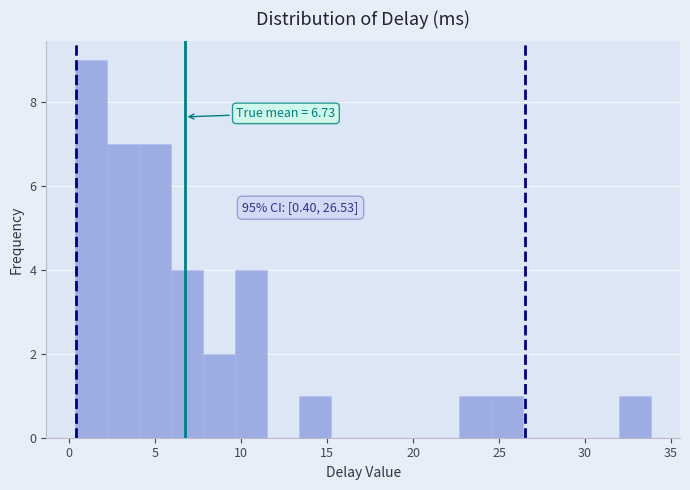

Around what value on the x-axis is the tallest bar? Give the approximate position of its centre, as read against the axis.

1.5